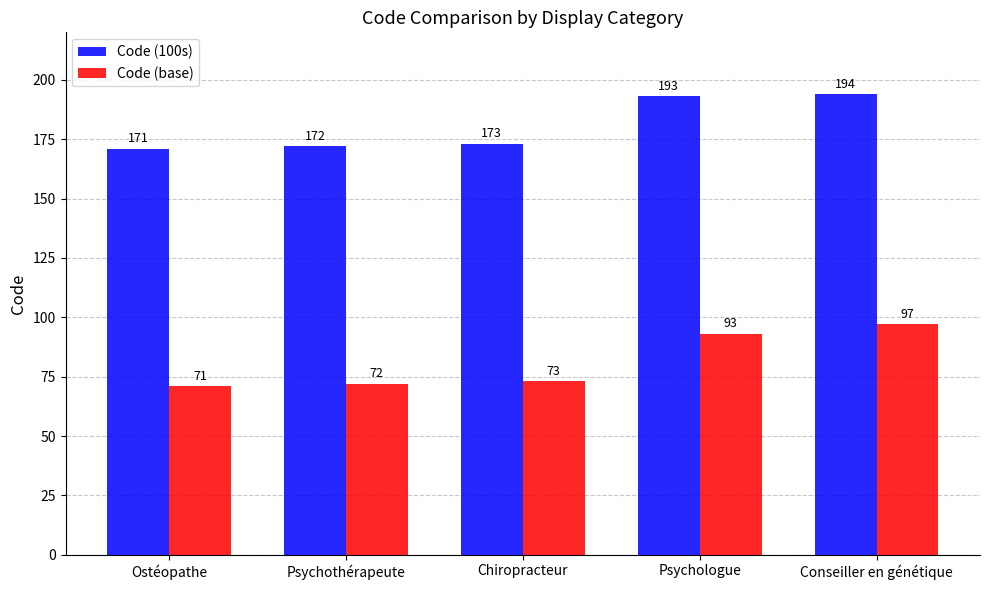

Which series has the widest spread of values?

Code (base)